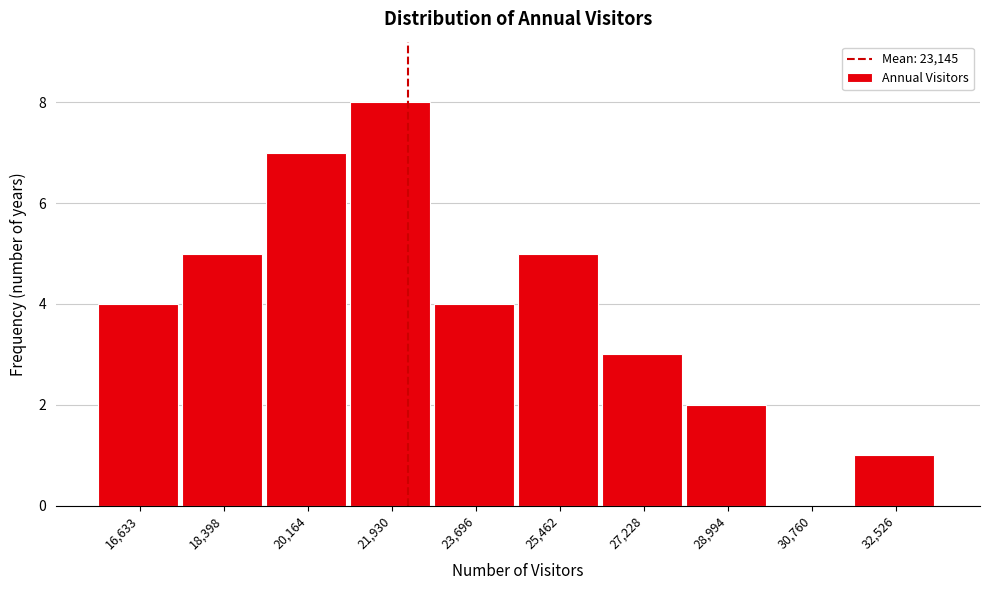

Reading left to right, extract all data points from this chart.

16,633=4	18,398=5	20,164=7	21,930=8	23,696=4	25,462=5	27,228=3	28,994=2	30,760=0	32,526=1